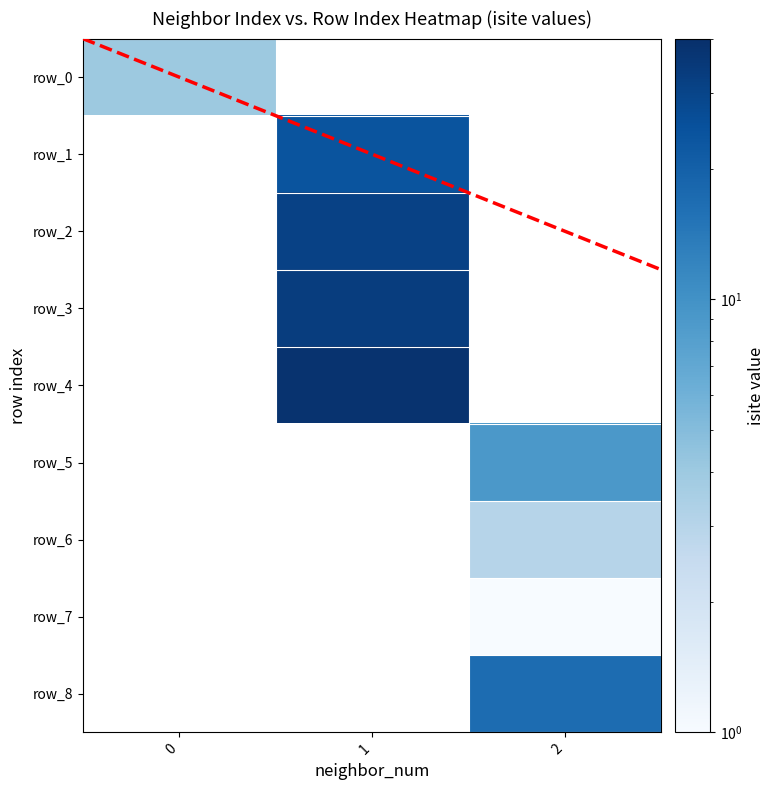

What is the greatest value displayed?

38.0